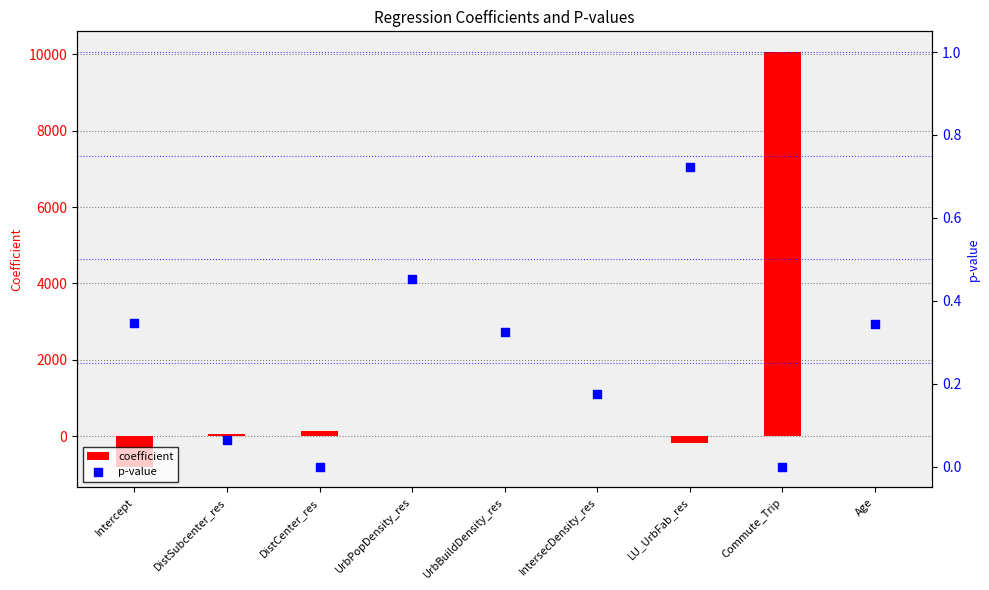

At how many categories does at least one series exceed 1211?

1